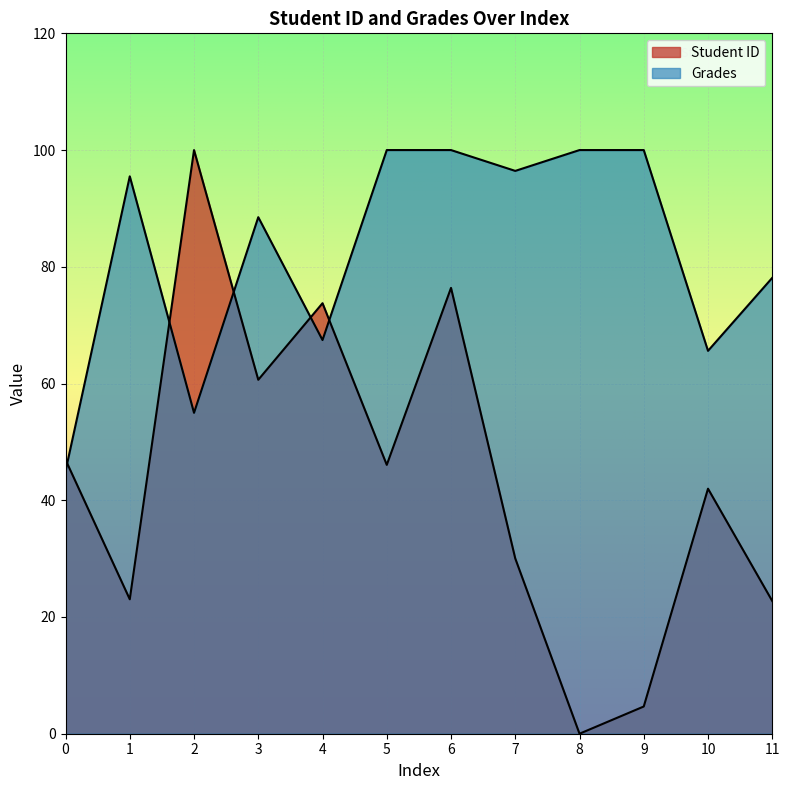

What is the difference between the second highest and second lowest values in the Student ID series?

71.7